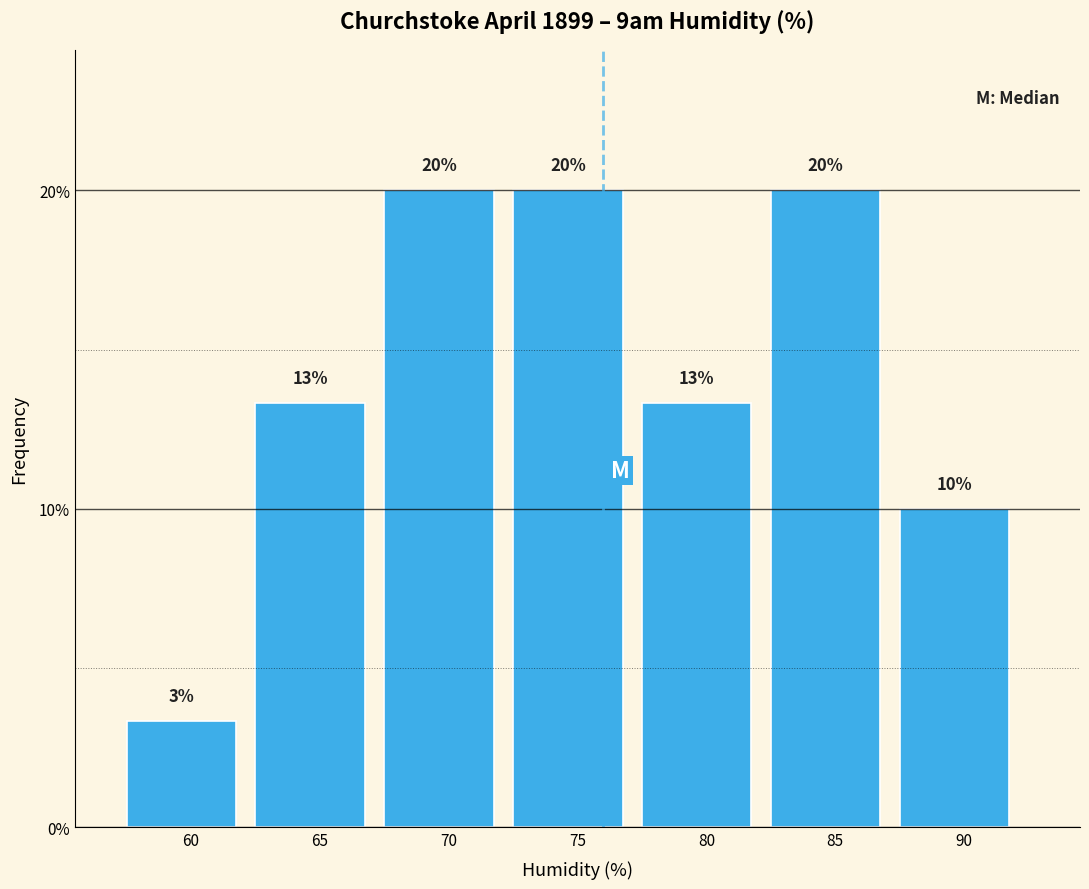

How many values are between 10 and 20?

6